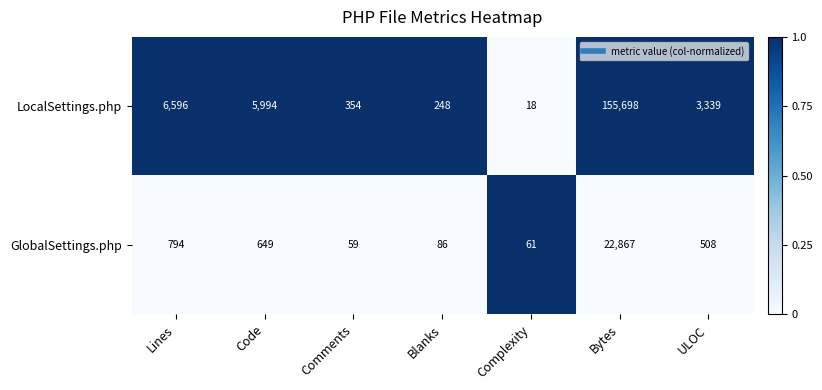

The value of LocalSettings.php at Blanks is 248. True or false?

True